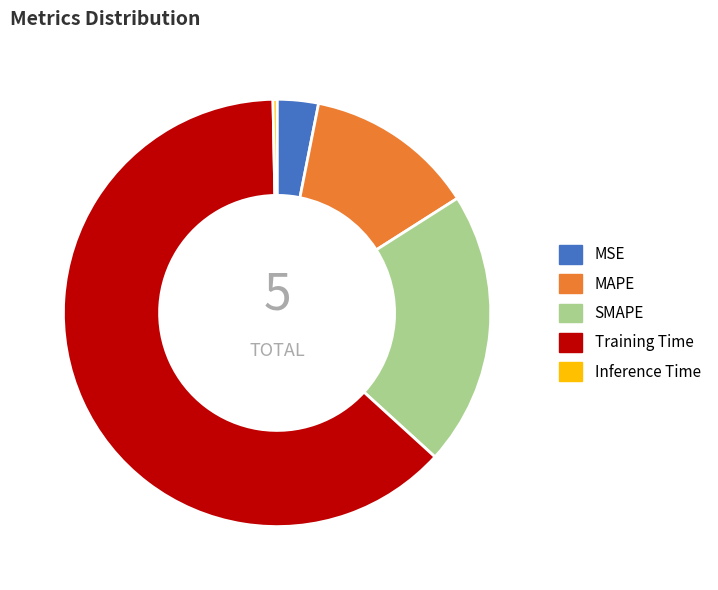

Does MSE represent more than half of the total?

No